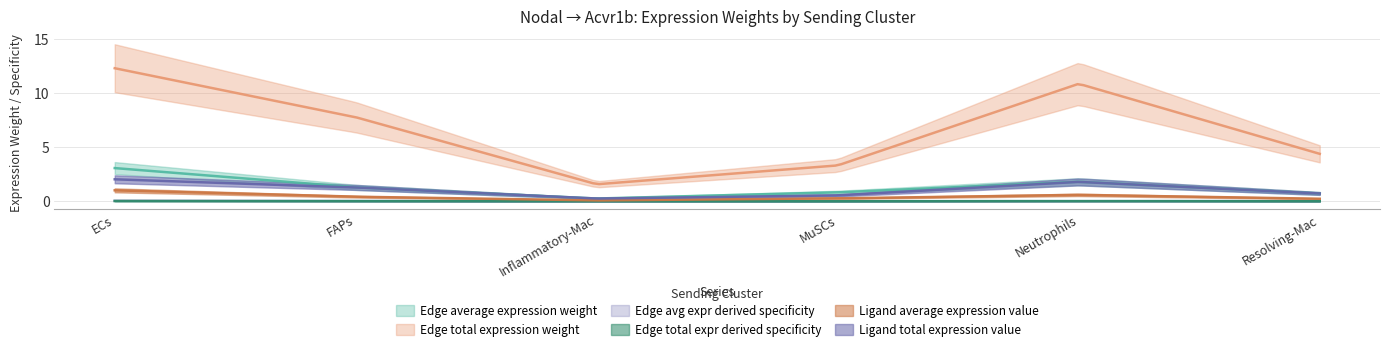

Between ECs and MuSCs, which series saw the biggest shift?

Edge total expression weight